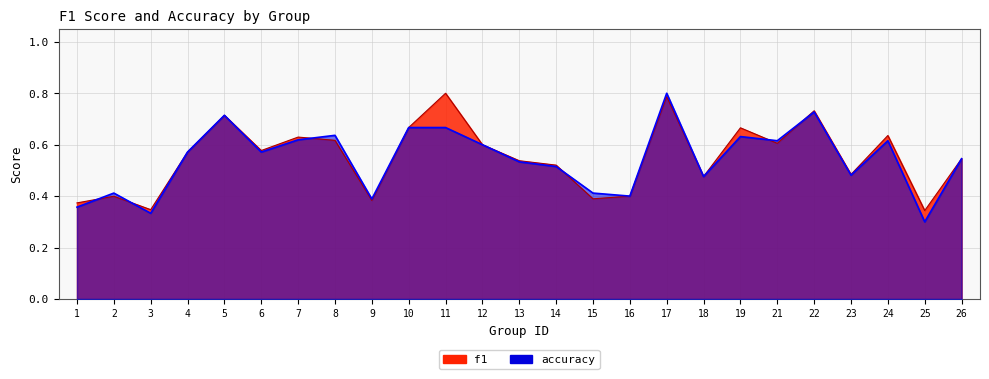

Rank the series by their maximum value, from lowest to highest.

f1, accuracy